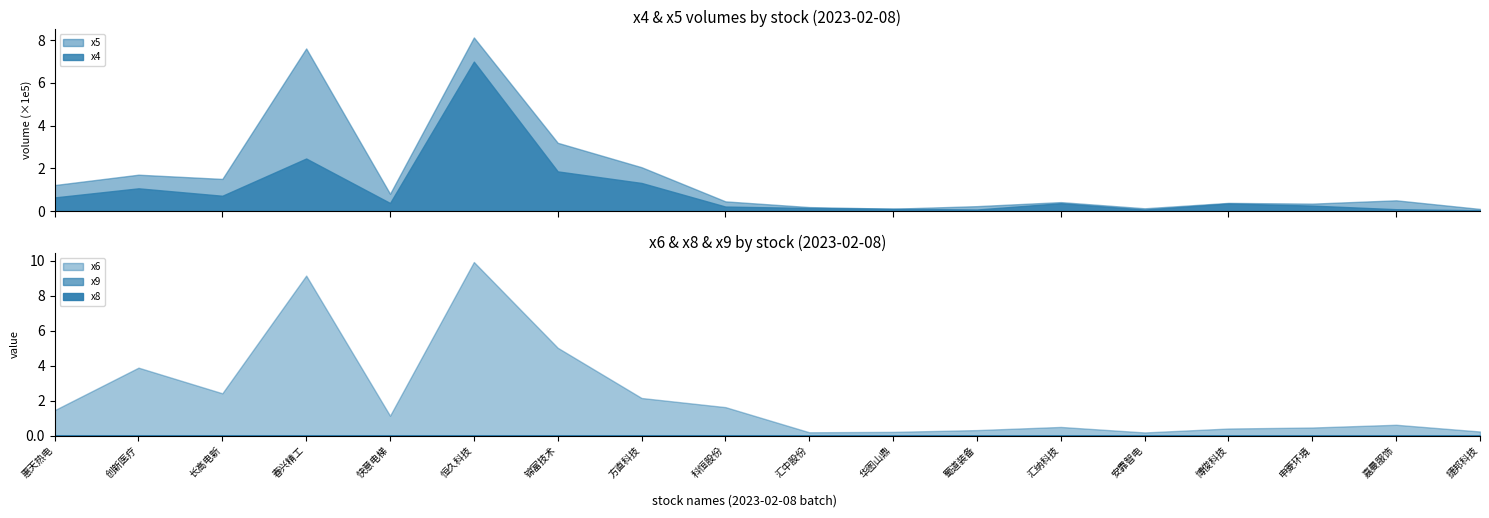

What is the lowest value of the x4 series?

3896.5